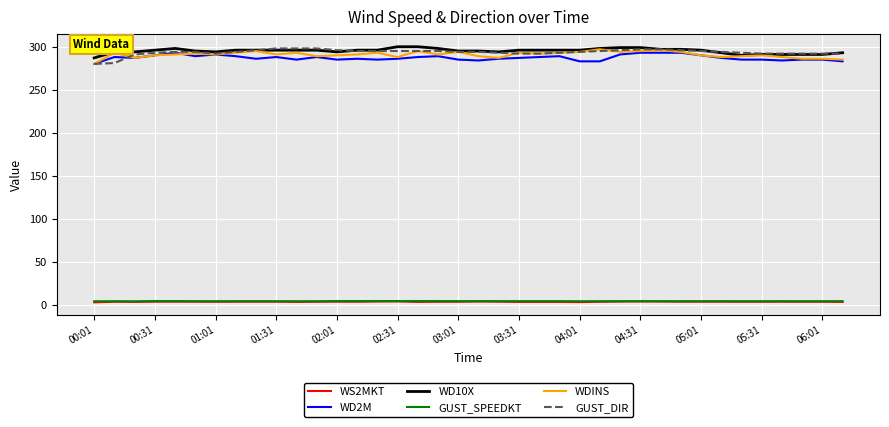

What is the greatest value displayed?

300.0